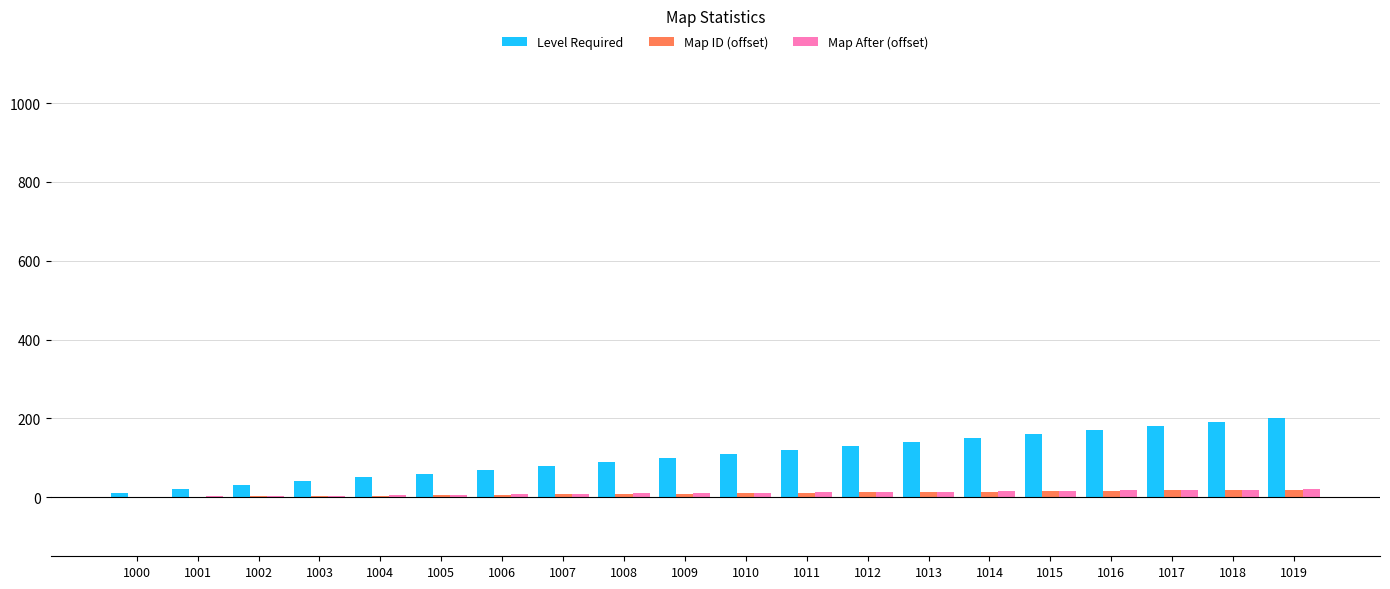

The value of Level Required at 1017 is 303. True or false?

False